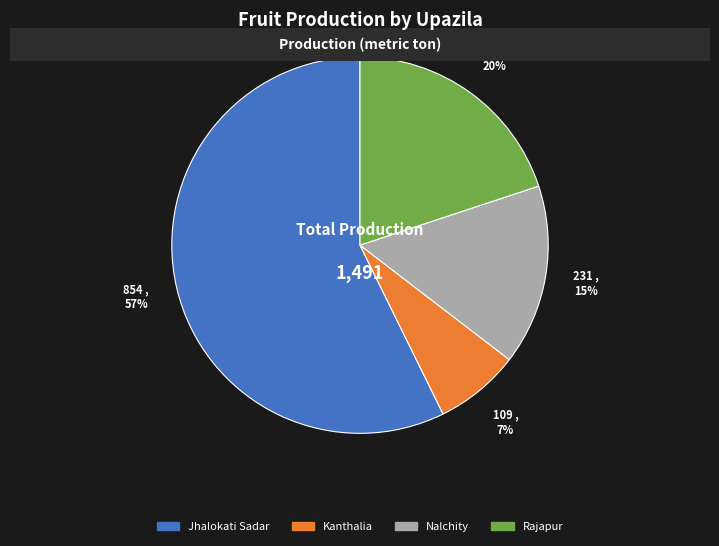

How many slices are in this pie chart?

4